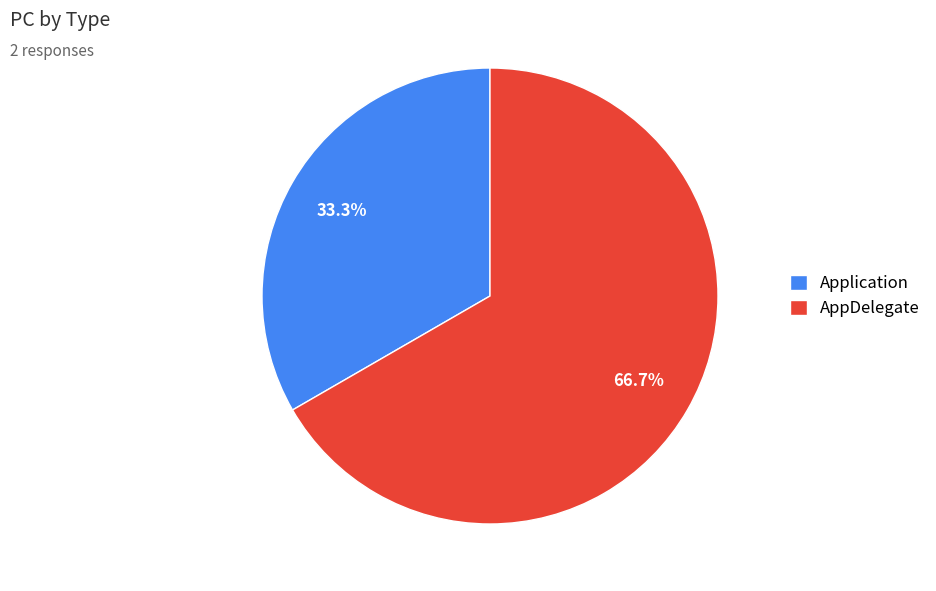

Count the number of slices in the pie.

2